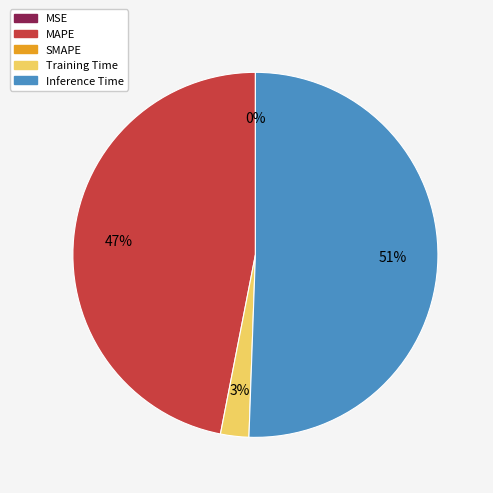

To the nearest percent, what is the average slice percentage?

25%